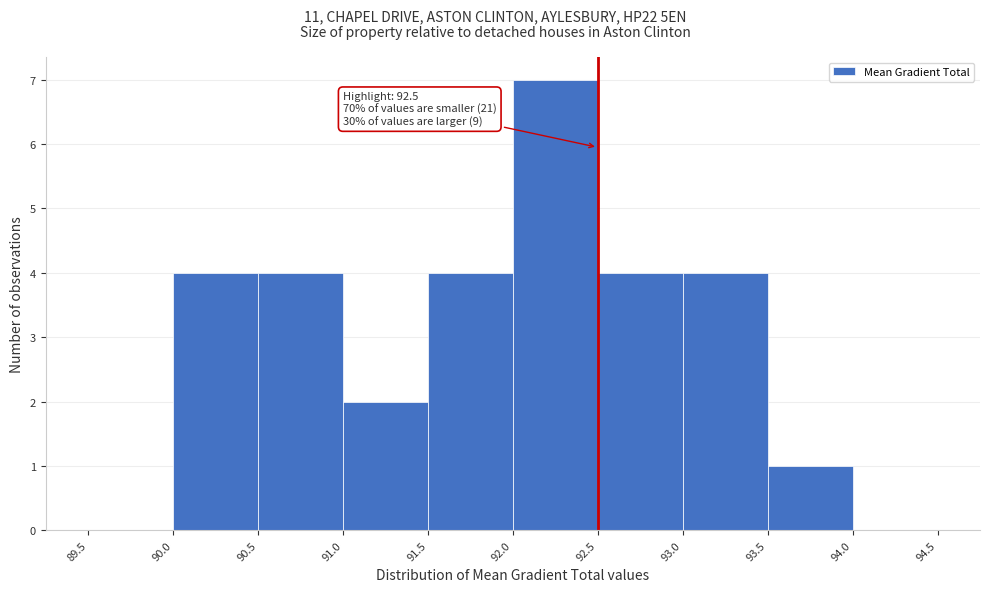

Over which range of the x-axis is the bar tallest?

92.0 to 92.5